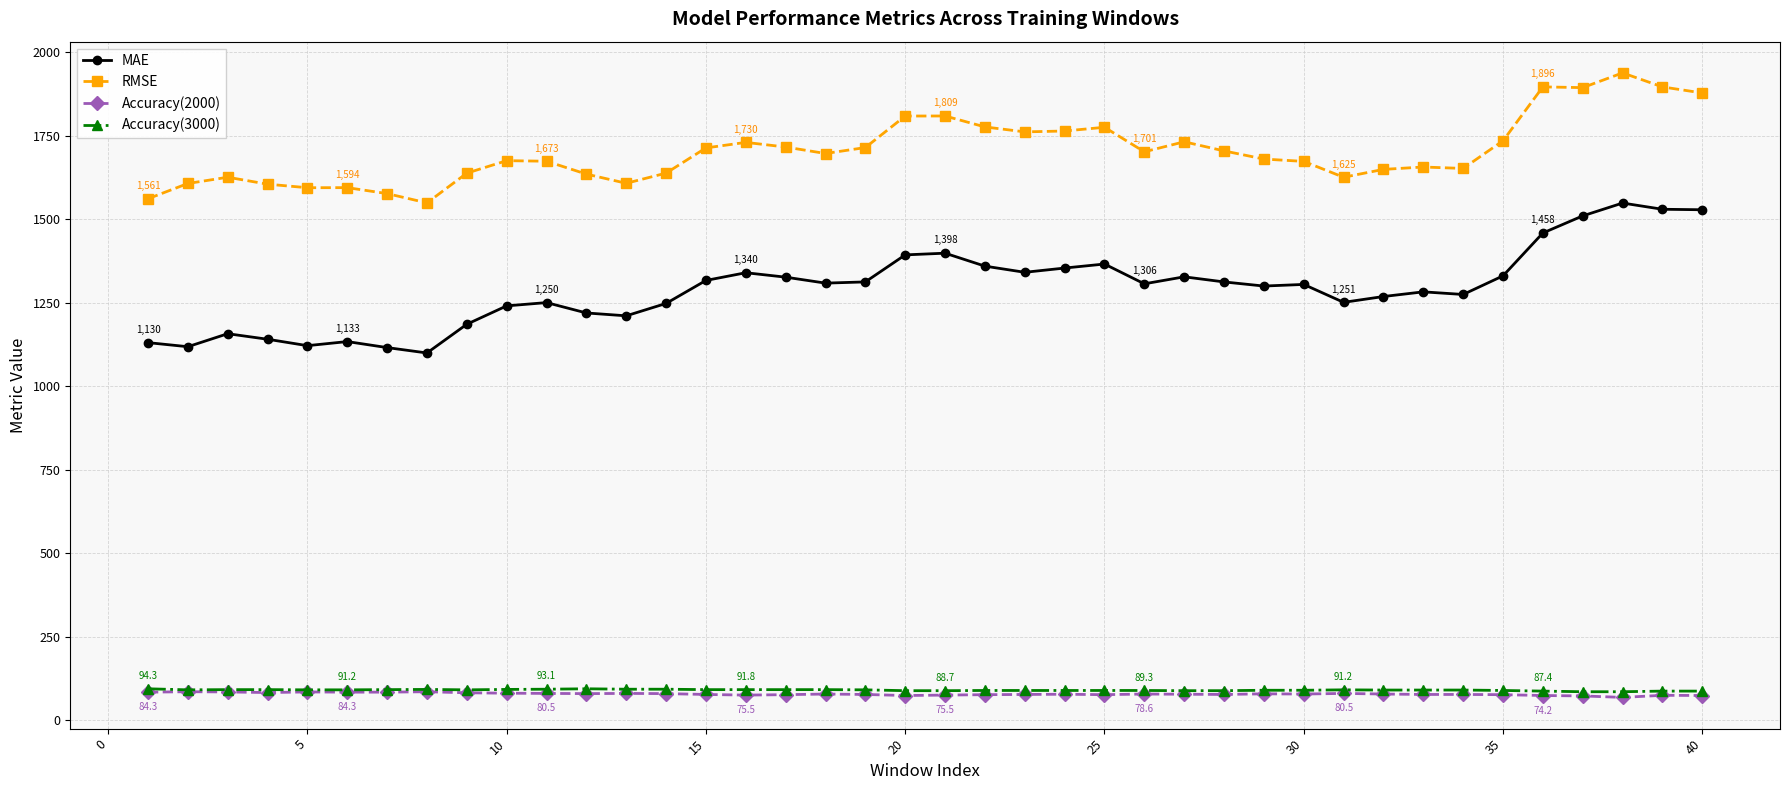

What is the value of the Accuracy(3000) point at the 22nd from the left?

89.3